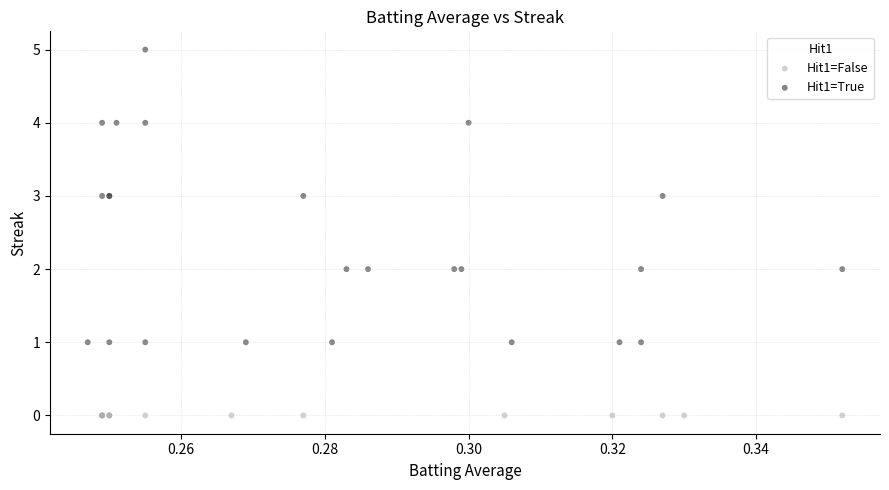

Which series contains the highest Y value?

Hit1=True